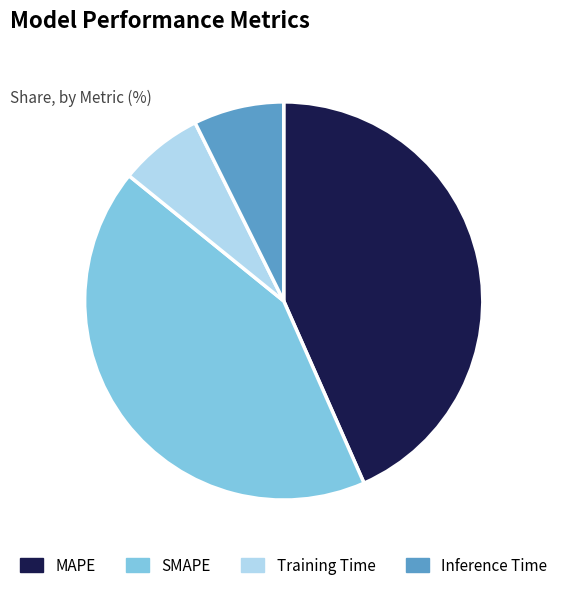

Combined, do MAPE and SMAPE account for over 50%?

Yes